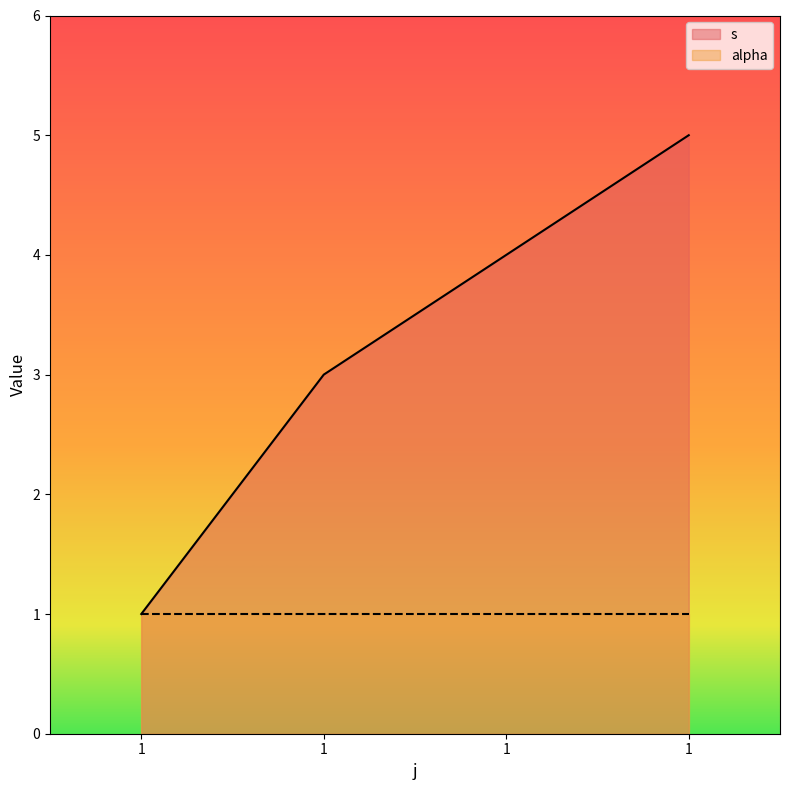

Count the number of values greater than 4.

1